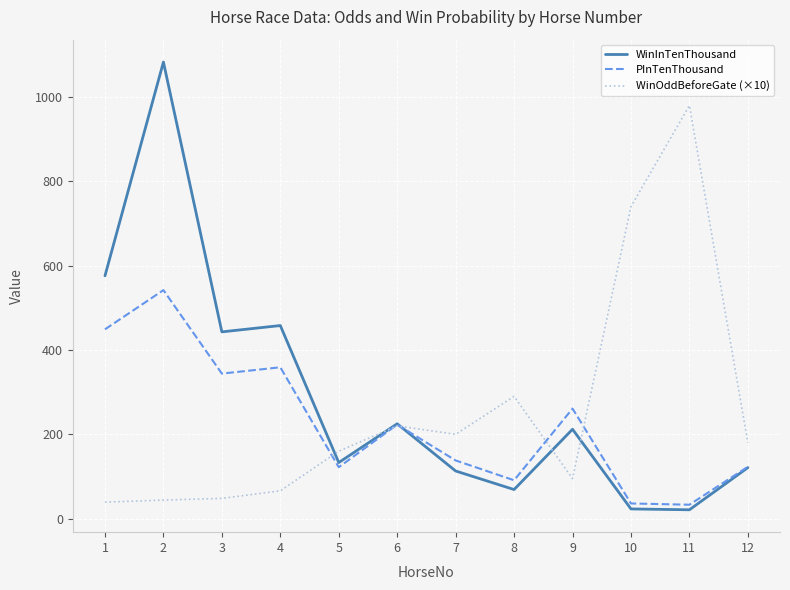

The value of PInTenThousand at 4 is 491. True or false?

False